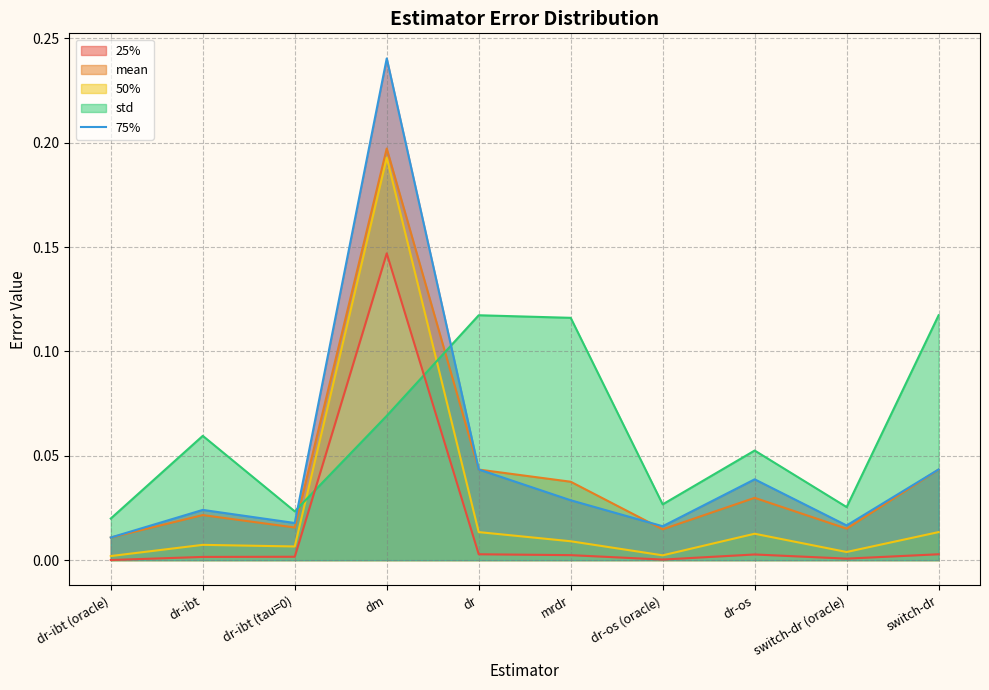

True or false: there are more than 1 points higher than both neighbors.

True